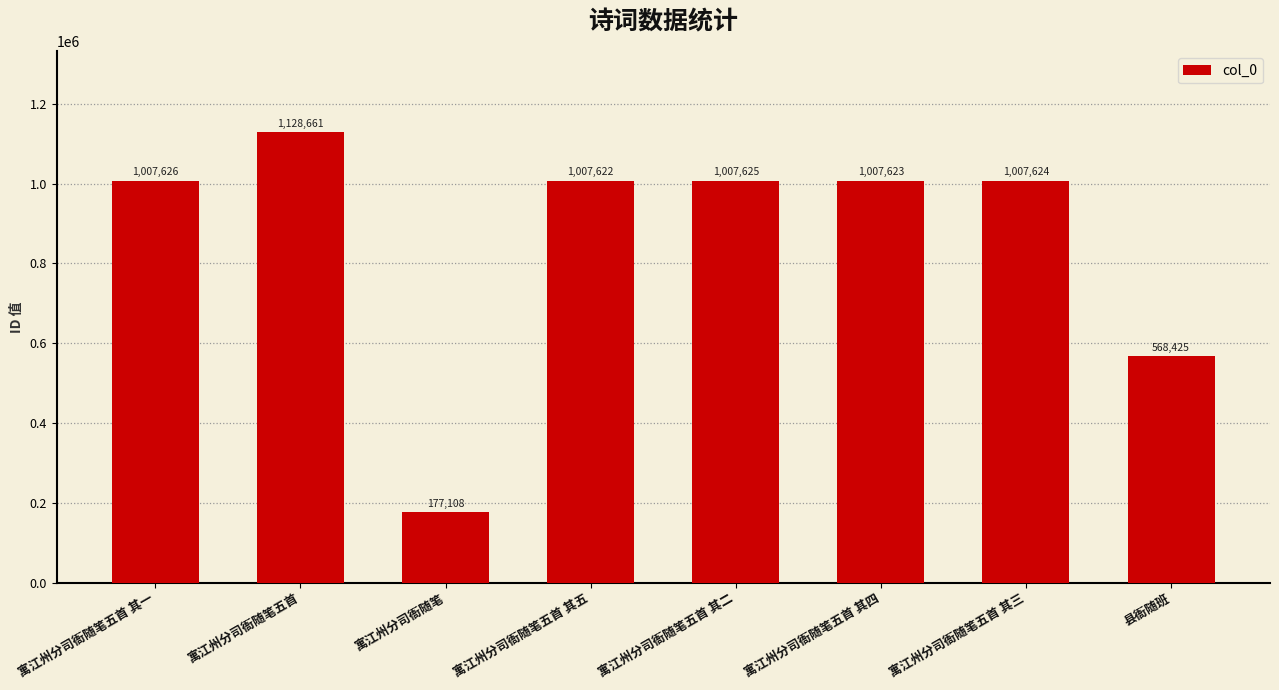

List the labels in order of value, smallest first.

寓江州分司衙随笔, 县衙随班, 寓江州分司衙随笔五首 其五, 寓江州分司衙随笔五首 其四, 寓江州分司衙随笔五首 其三, 寓江州分司衙随笔五首 其二, 寓江州分司衙随笔五首 其一, 寓江州分司衙随笔五首